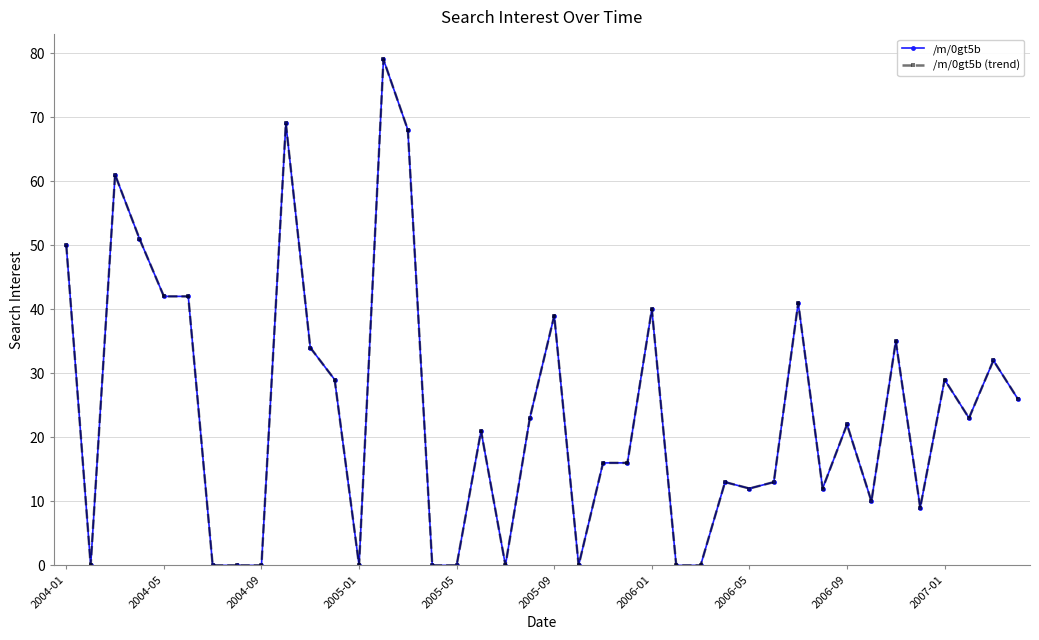

Does the chart have visible grid lines?

Yes